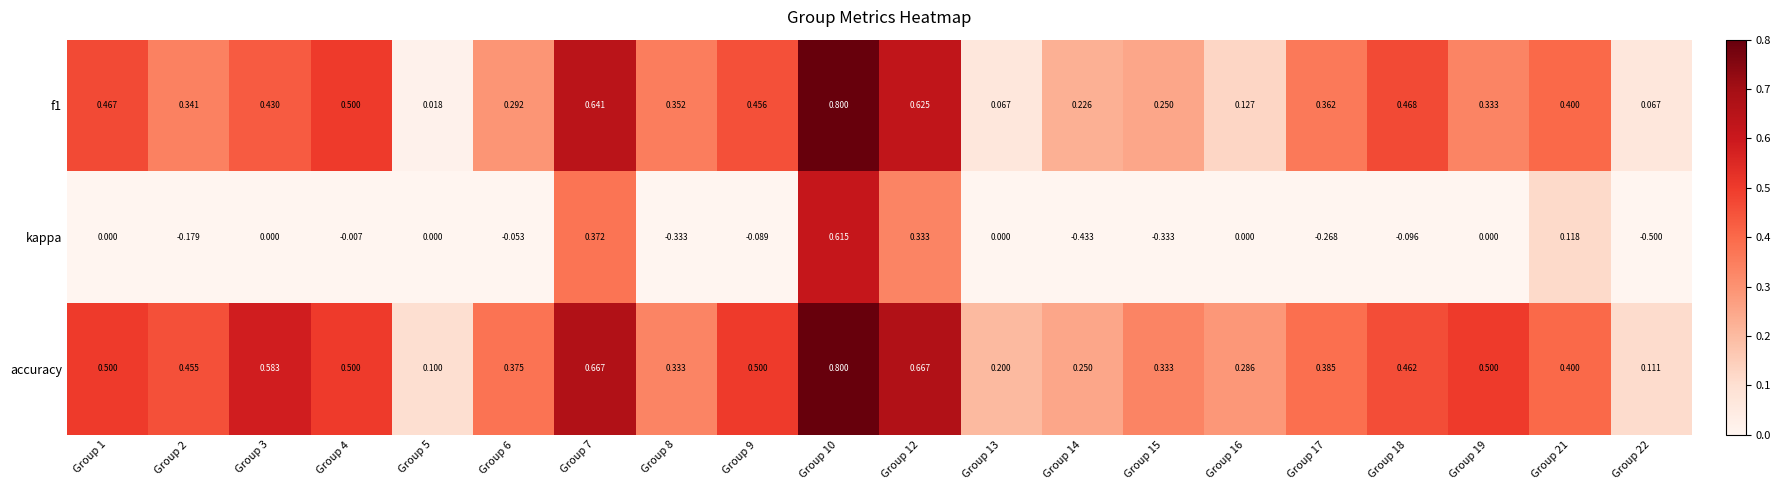

How many series are shown in this chart?

3